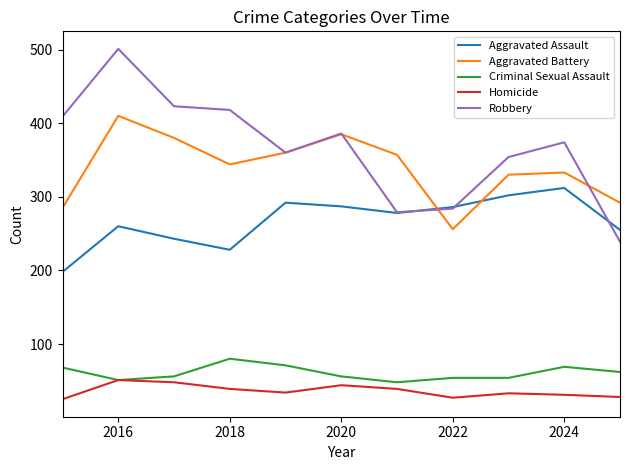

True or false: Homicide and Aggravated Battery cross at least once.

False